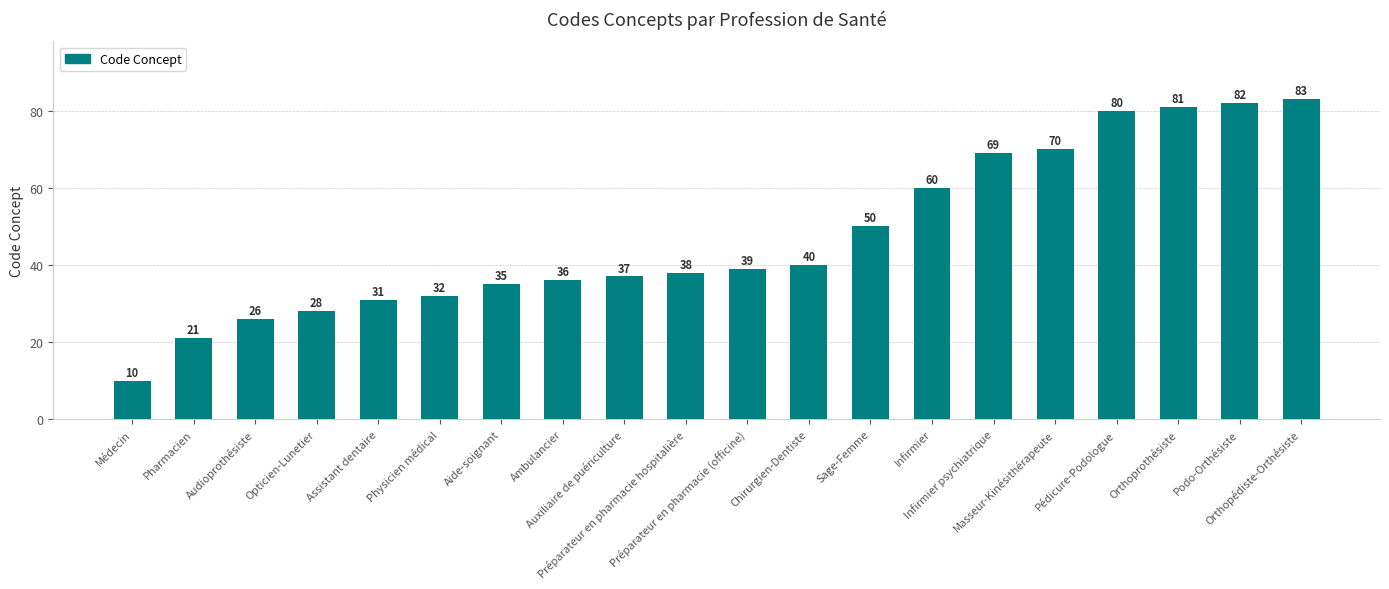

Reading right to left, list all the values displayed in this chart.

83	82	81	80	70	69	60	50	40	39	38	37	36	35	32	31	28	26	21	10